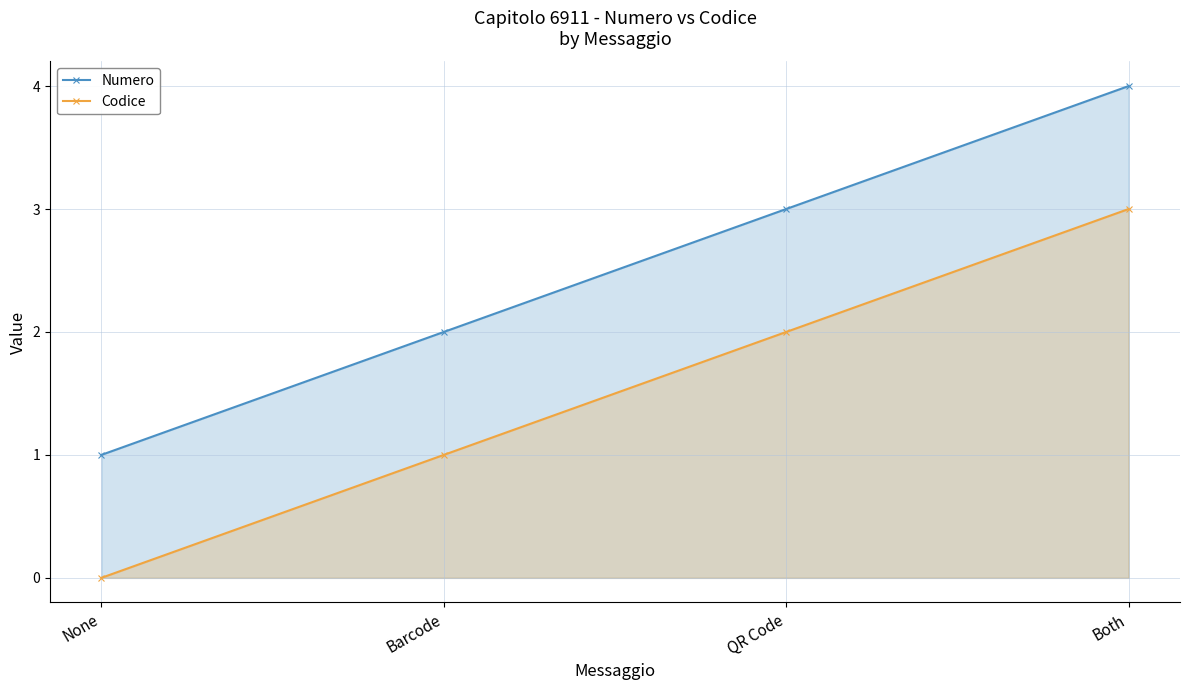

List the labels in order of Codice value, largest first.

Both, QR Code, Barcode, None